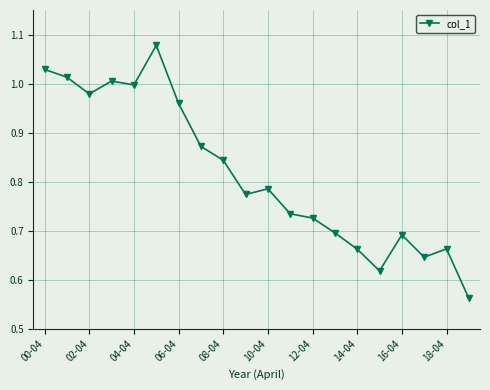

True or false: there are more than 1 points higher than both neighbors.

True